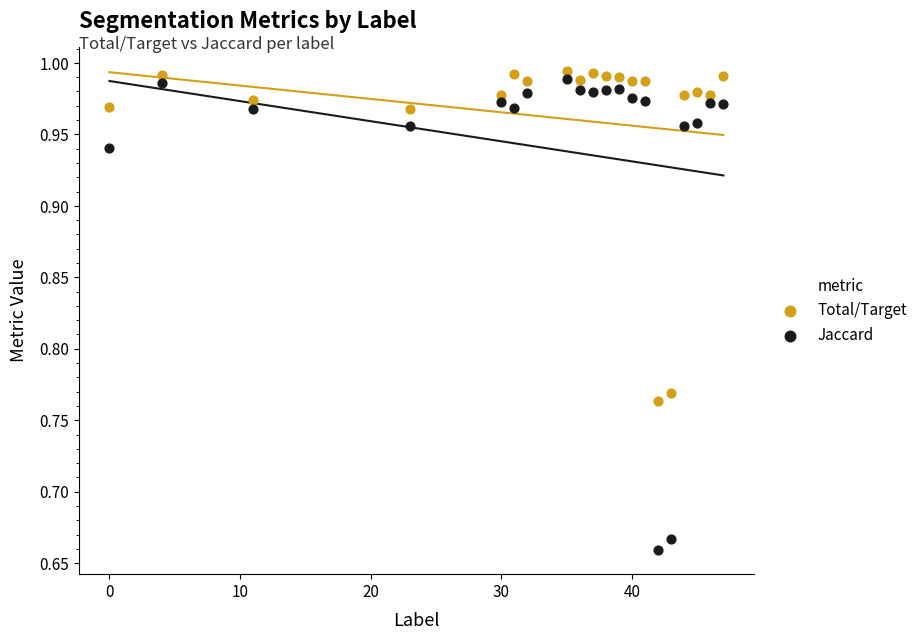

Across all data points, what is the range of Y values (max minus min)?

0.3